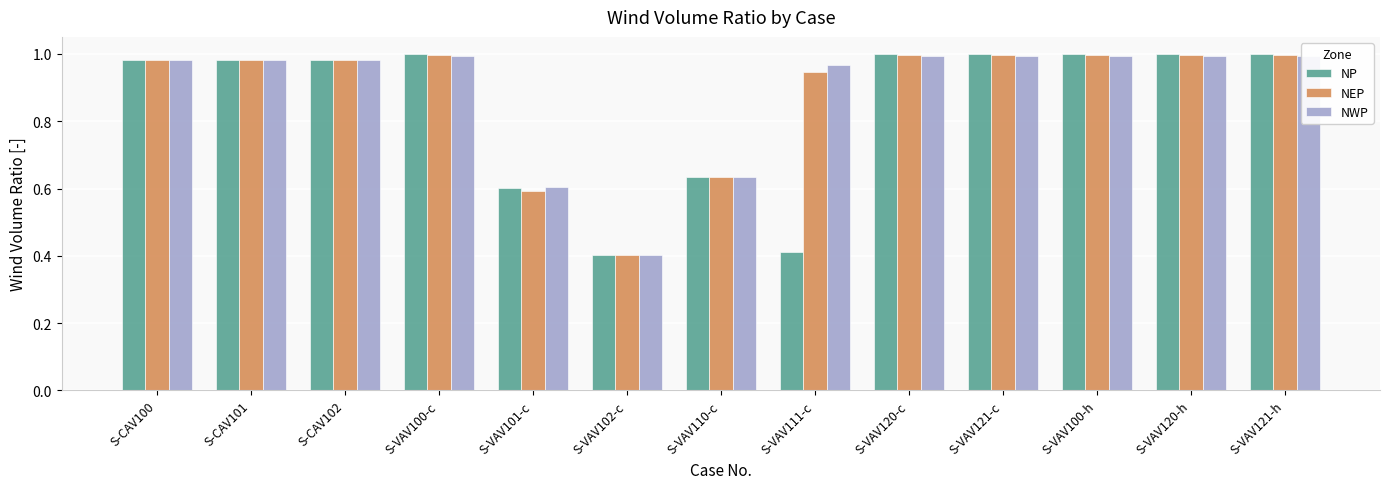

Which series changed the most between S-CAV100 and S-VAV121-c?

NP